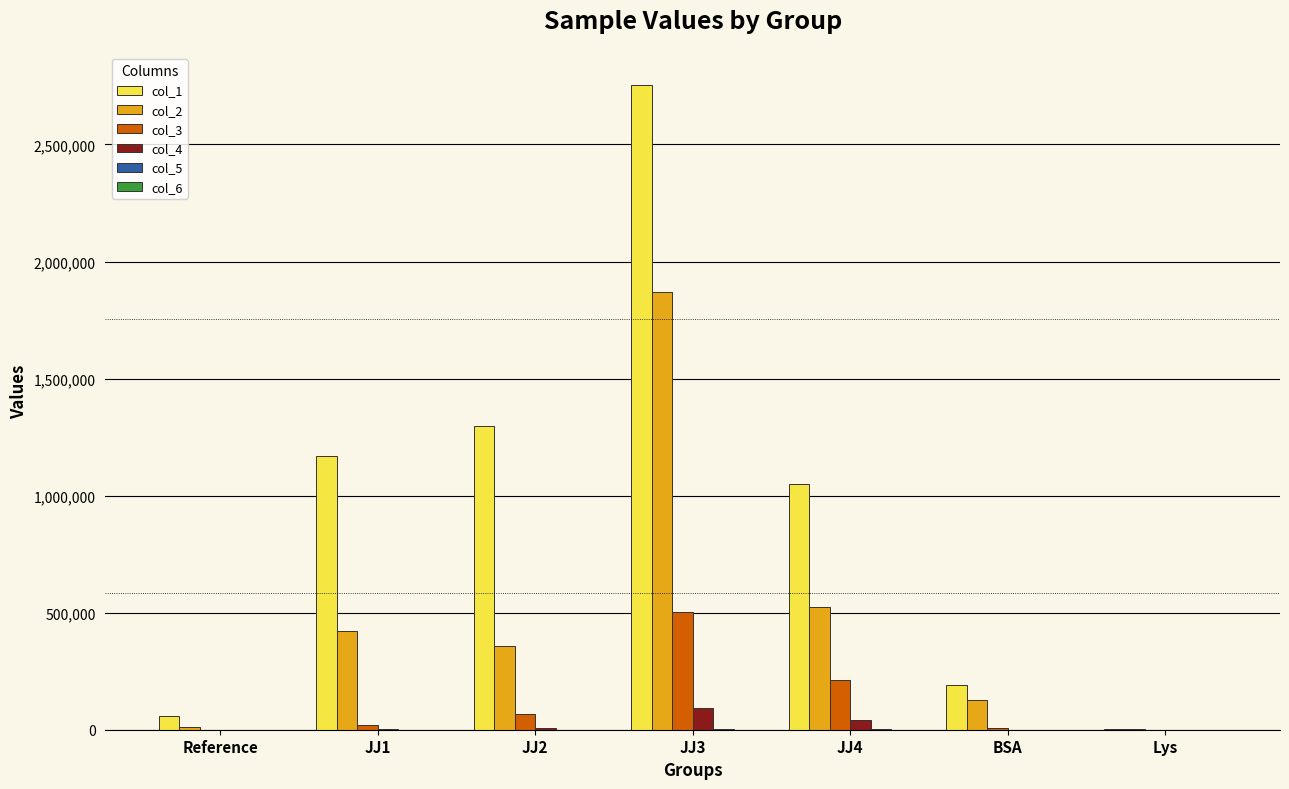

Does the chart contain stacked bars?

No